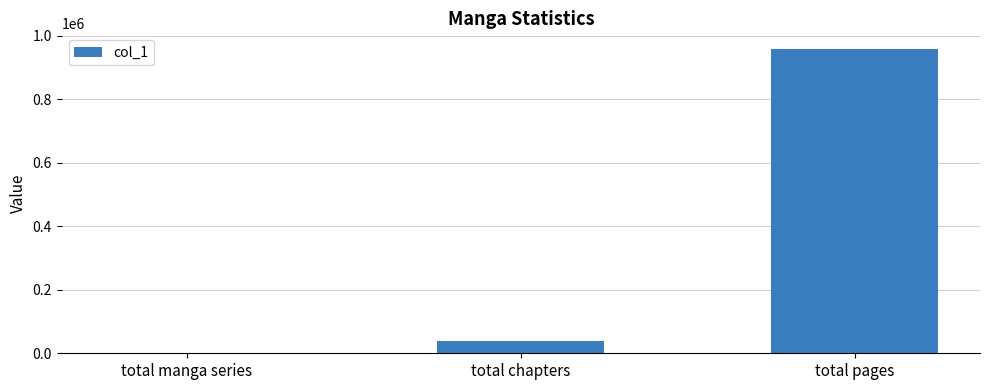

Reading left to right, list all the values displayed in this chart.

1141	39964	959063